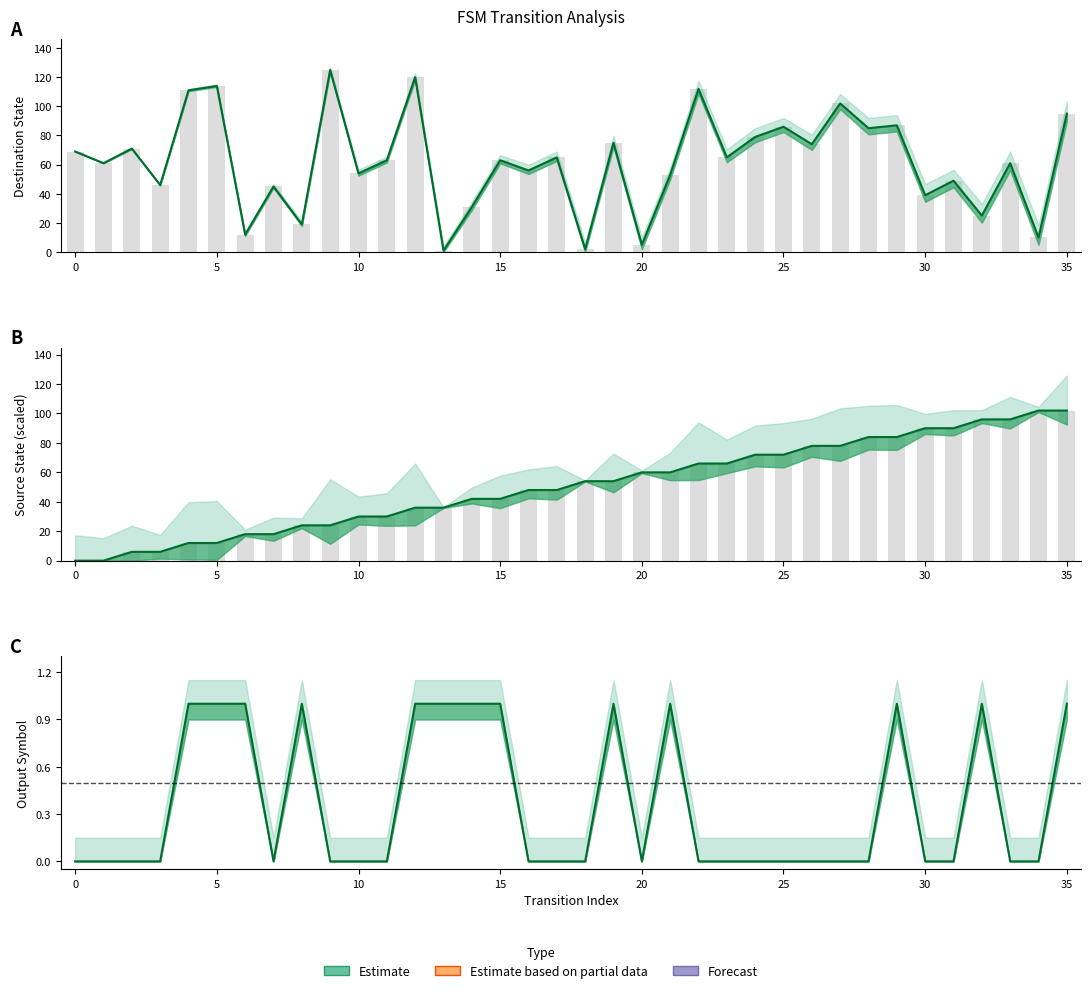

Which category has the highest value across all series?

9